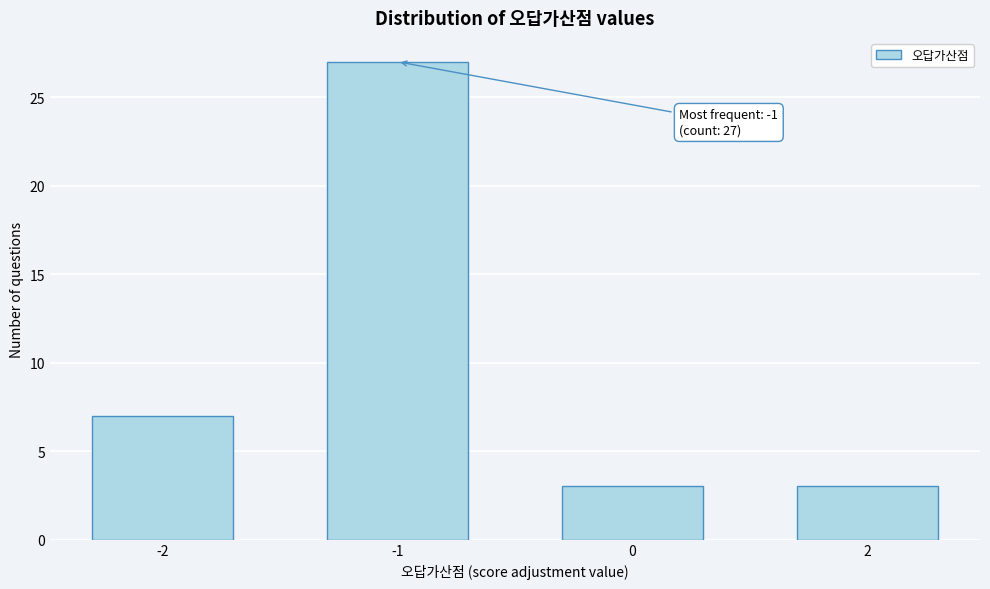

Reading left to right, transcribe all the data shown in this chart.

7	27	3	3